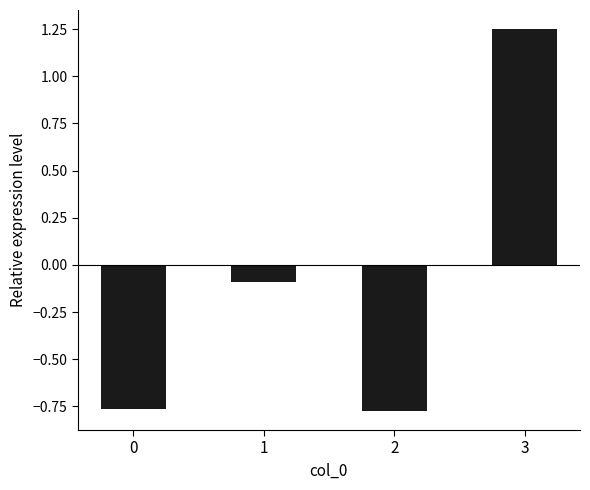

Is it true that the value at 0 is -1.2?

False